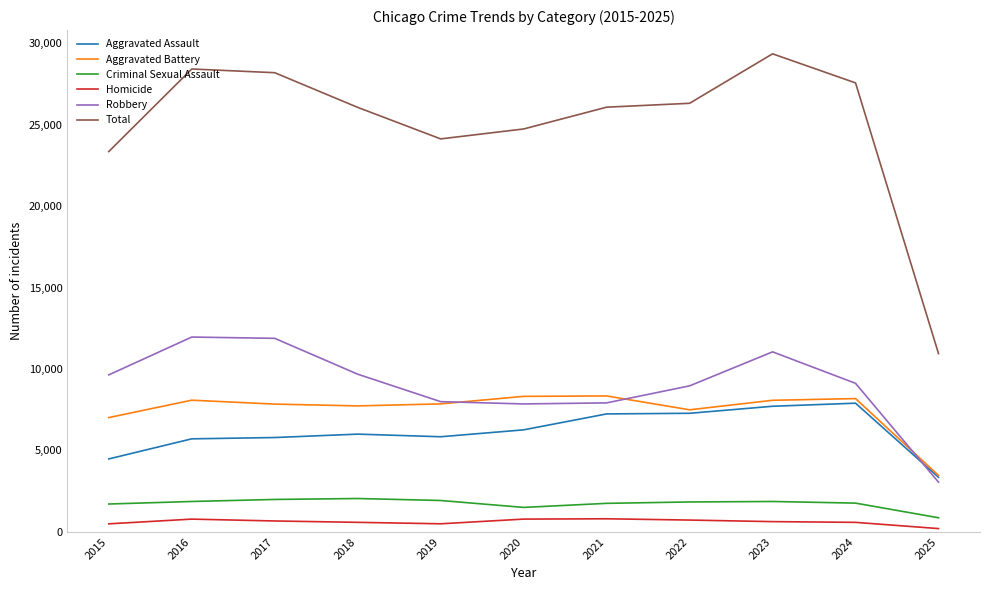

True or false: Criminal Sexual Assault and Aggravated Assault cross at least once.

False